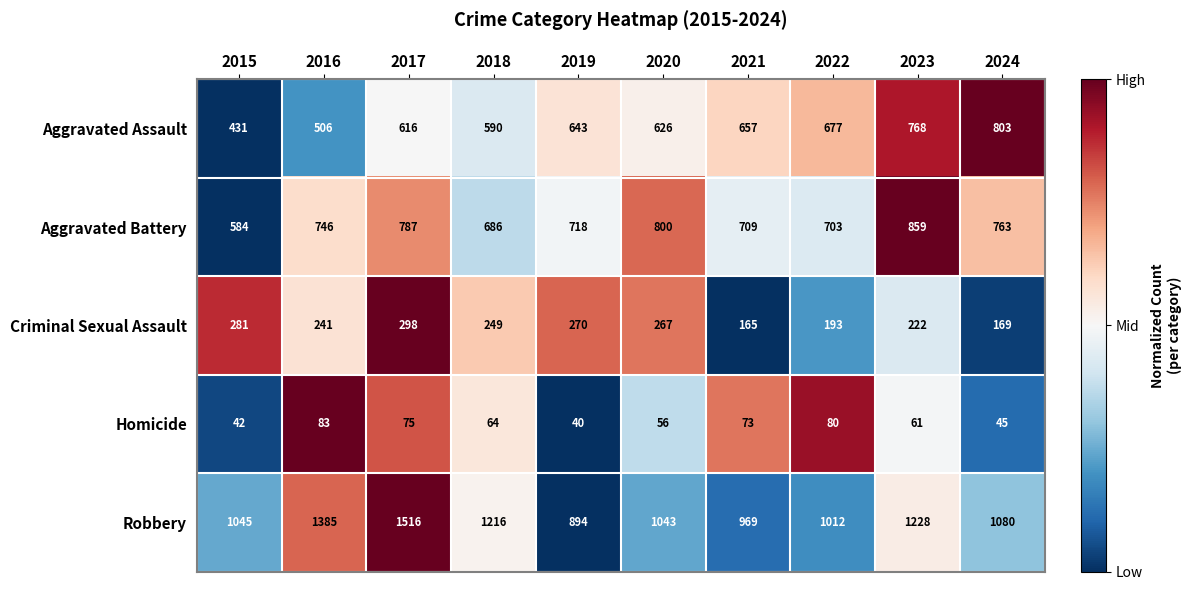

At how many categories does at least one series exceed 1060?

5